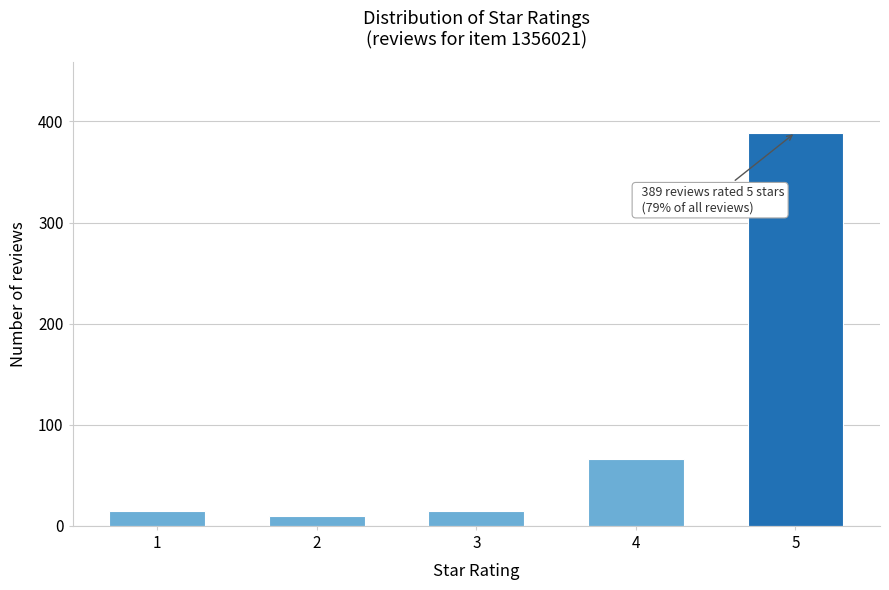

Reading right to left, transcribe all the data shown in this chart.

5=389	4=66	3=15	2=10	1=15